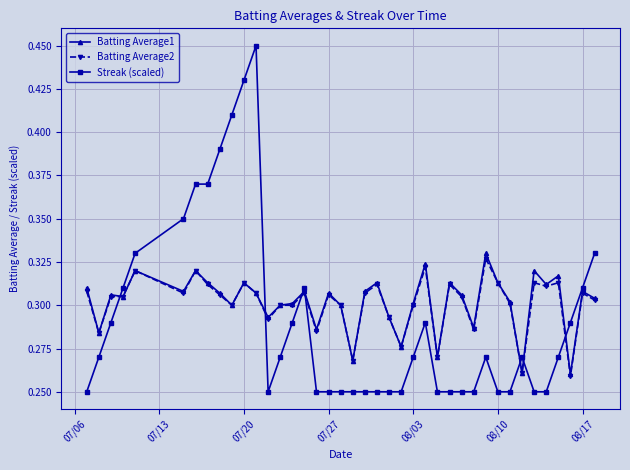

True or false: Streak (scaled) has more than 0 interior local peaks.

True